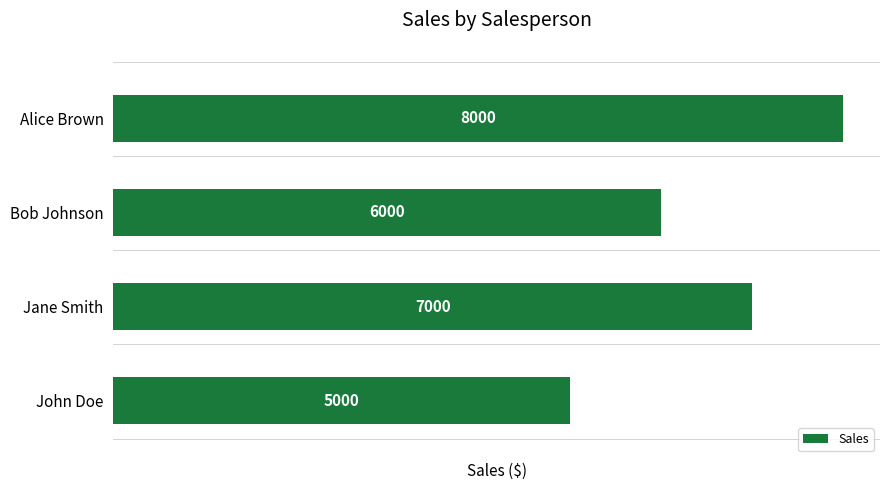

Reading bottom to top, list all the values displayed in this chart.

5000	7000	6000	8000